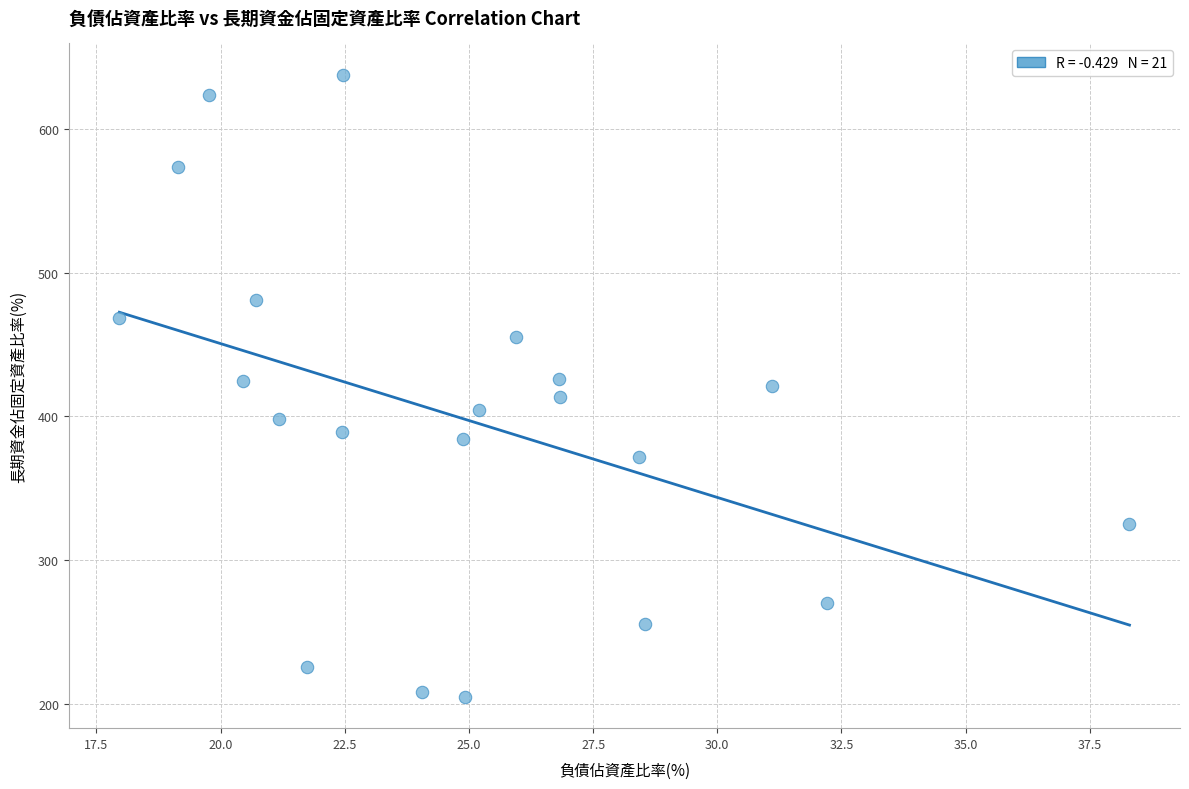

What is the range of X values (max minus min)?

20.3